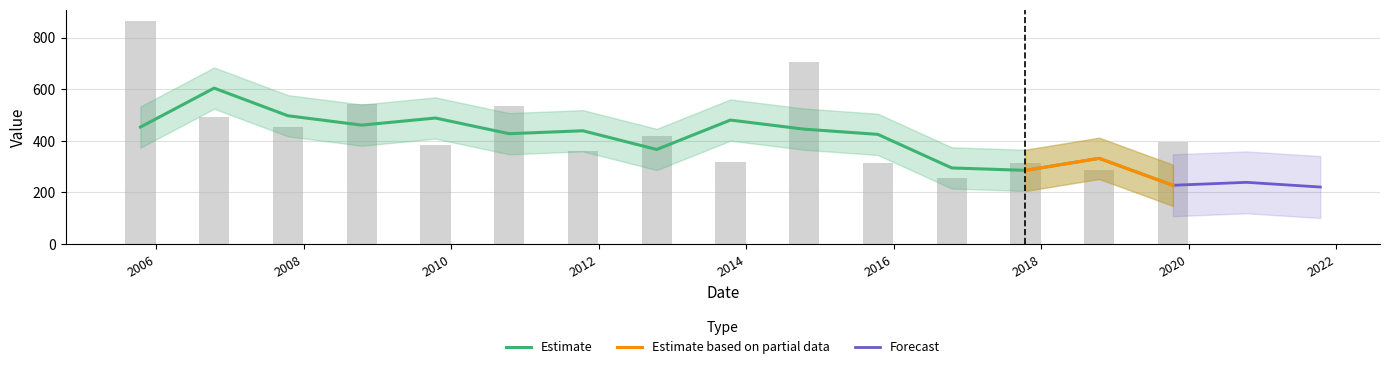

List the labels in order of value, smallest first.

2016-10-15, 2018-10-15, 2015-10-15, 2017-10-15, 2013-10-15, 2011-10-15, 2009-10-15, 2019-10-15, 2012-10-15, 2007-10-15, 2006-10-15, 2010-10-15, 2008-10-15, 2014-10-15, 2005-10-15